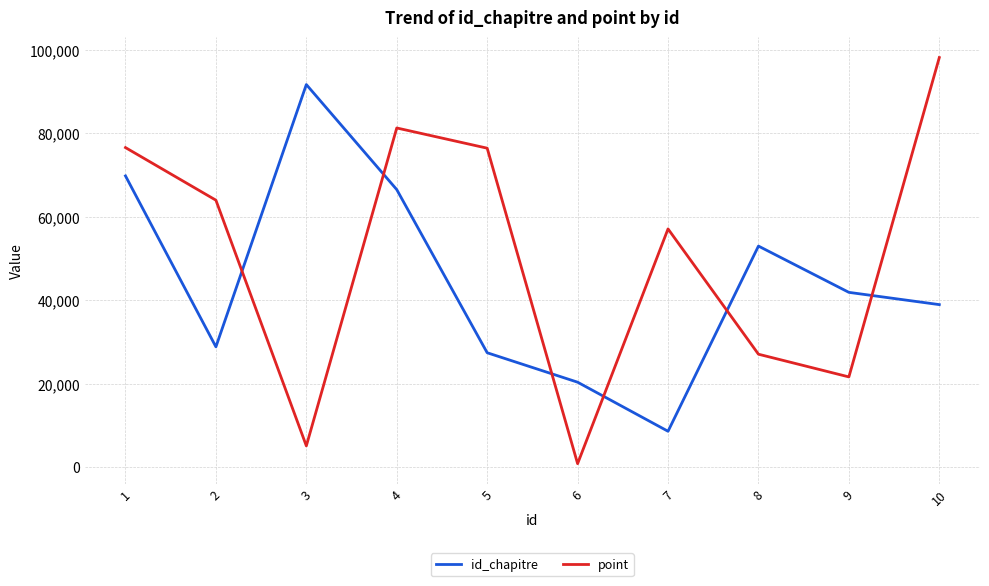

The value of point at 5 is 76480. True or false?

True